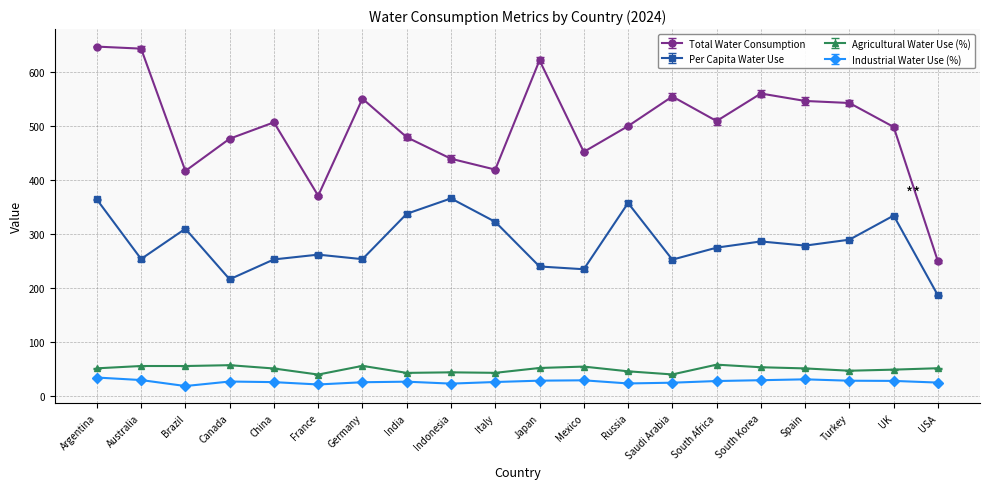

Where is the first local maximum for Per Capita Water Use?

Brazil